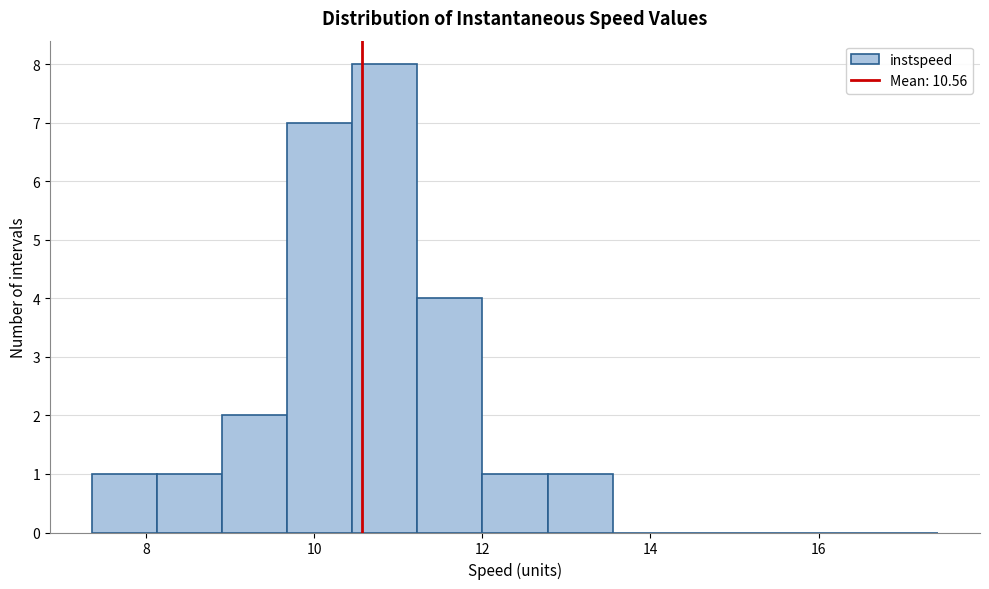

Around what value on the x-axis is the tallest bar? Give the approximate position of its centre, as read against the axis.

10.8